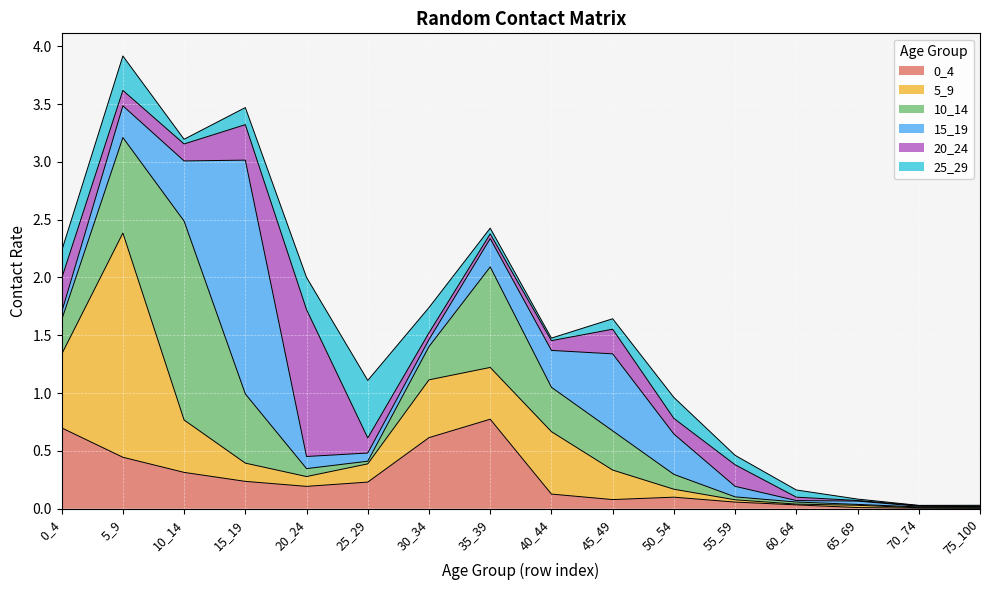

What are all the series names shown in the legend?

0_4, 5_9, 10_14, 15_19, 20_24, 25_29